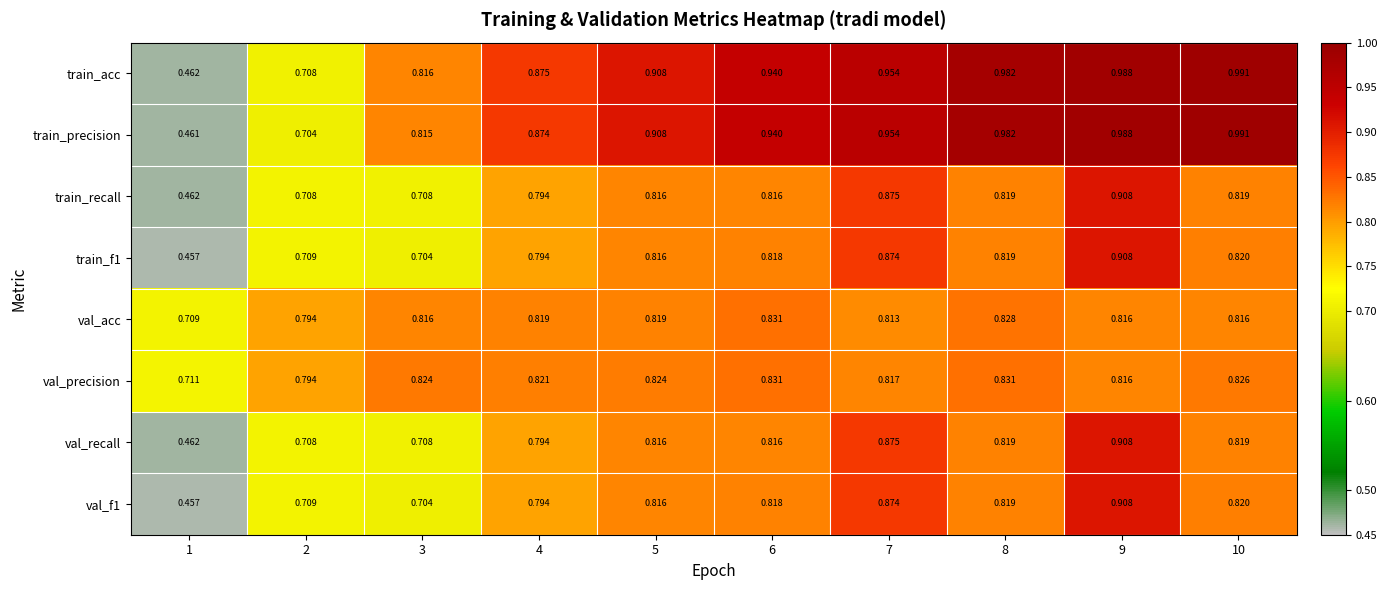

Which series has the largest range (max minus min)?

train_precision